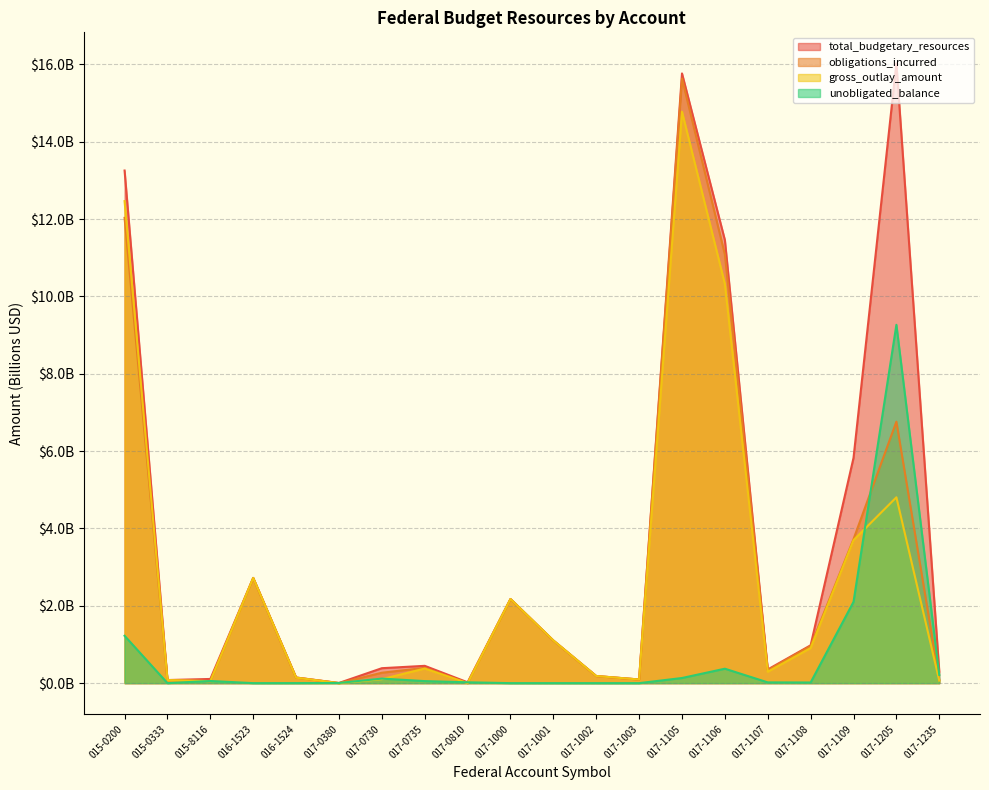

Is the value of obligations_incurred at 017-1003 greater than the value of total_budgetary_resources at 017-1107?

No